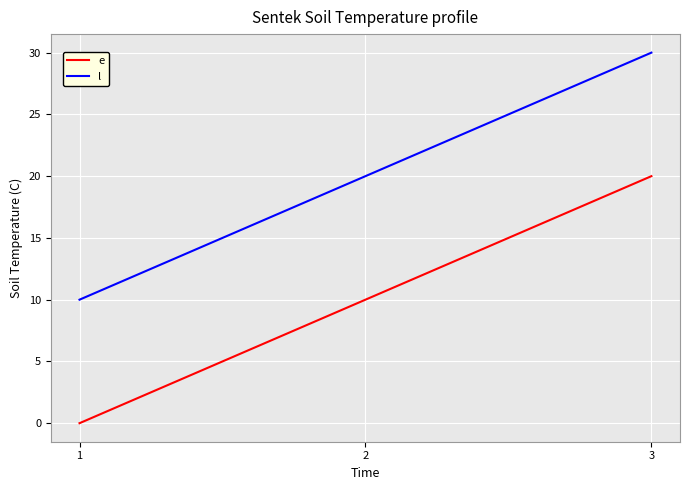

What is the approximate value of l at 3, to the nearest 5?

30